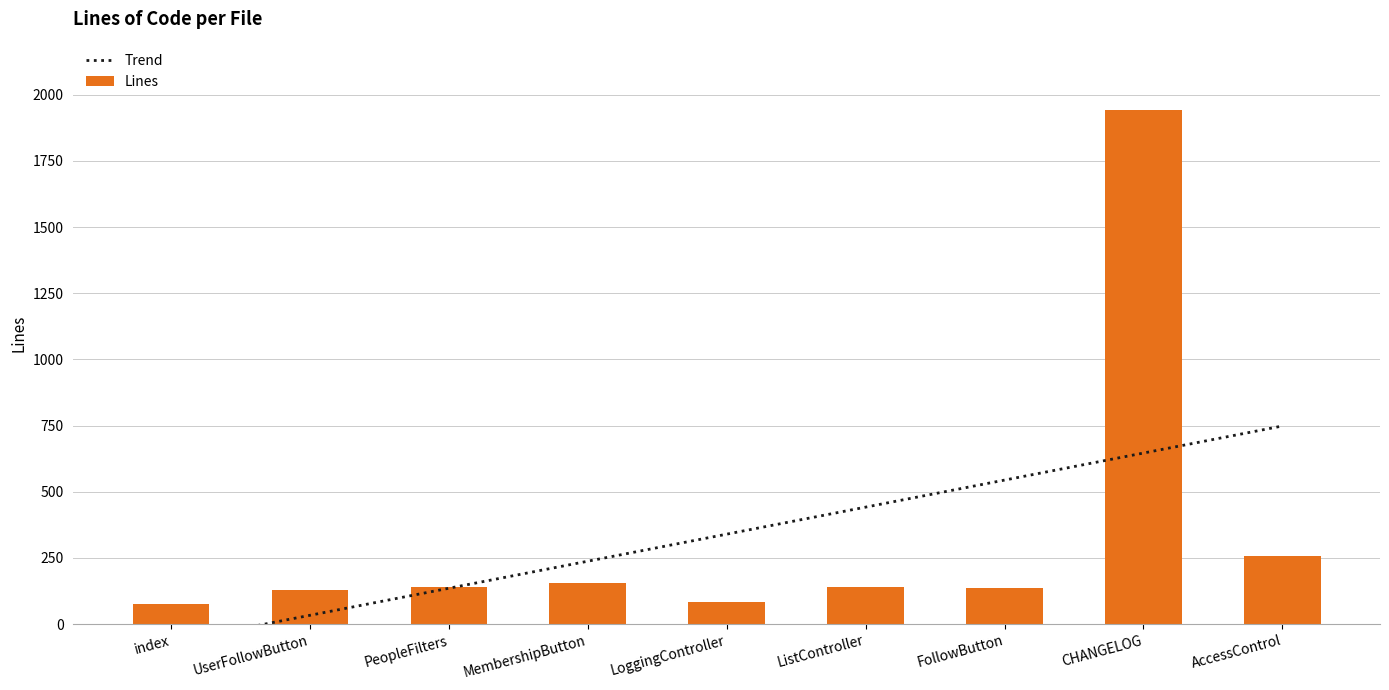

True or false: Lines has a value of 1125 at CHANGELOG.

False